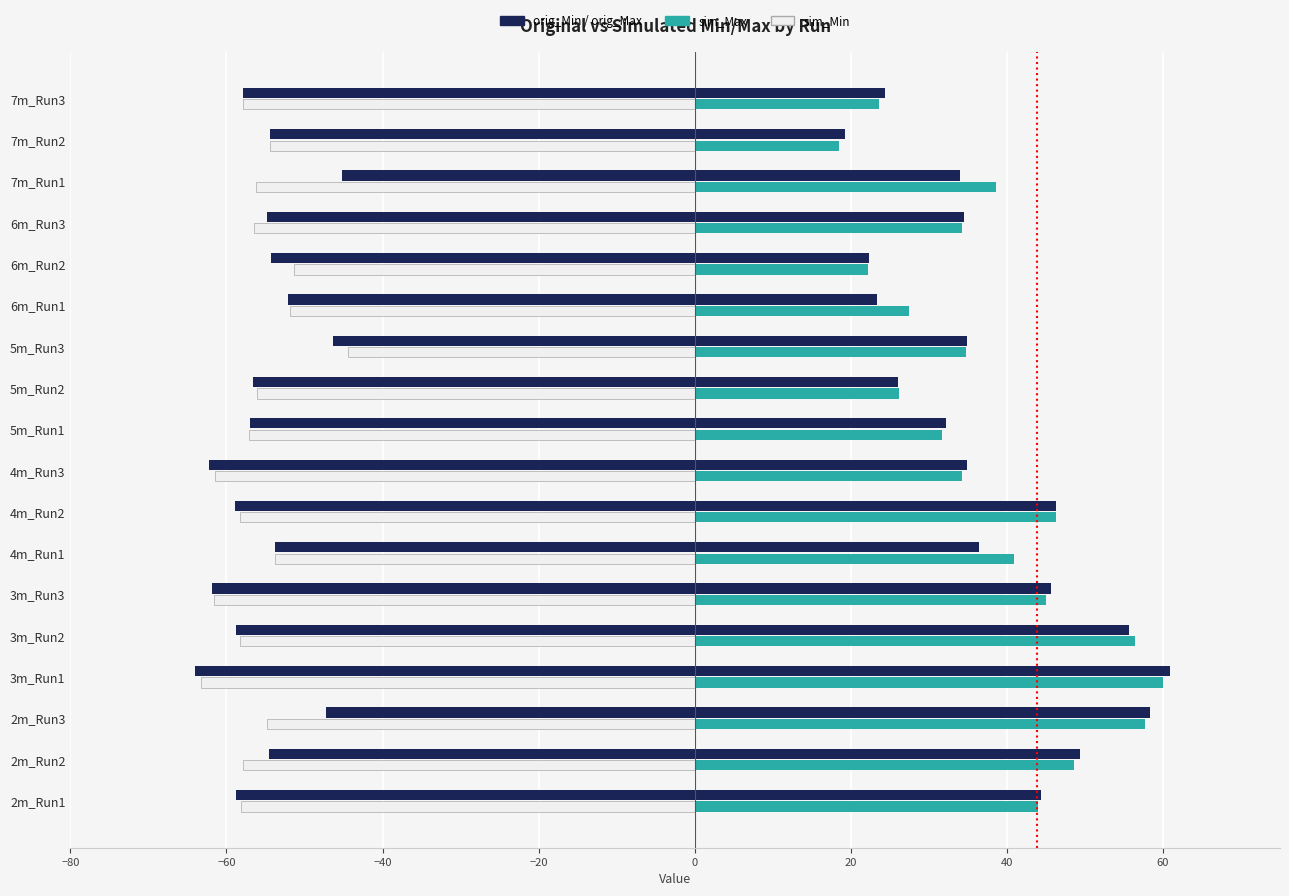

What is the sum of the sim_Max values at 3m_Run2 and 5m_Run3?

91.2